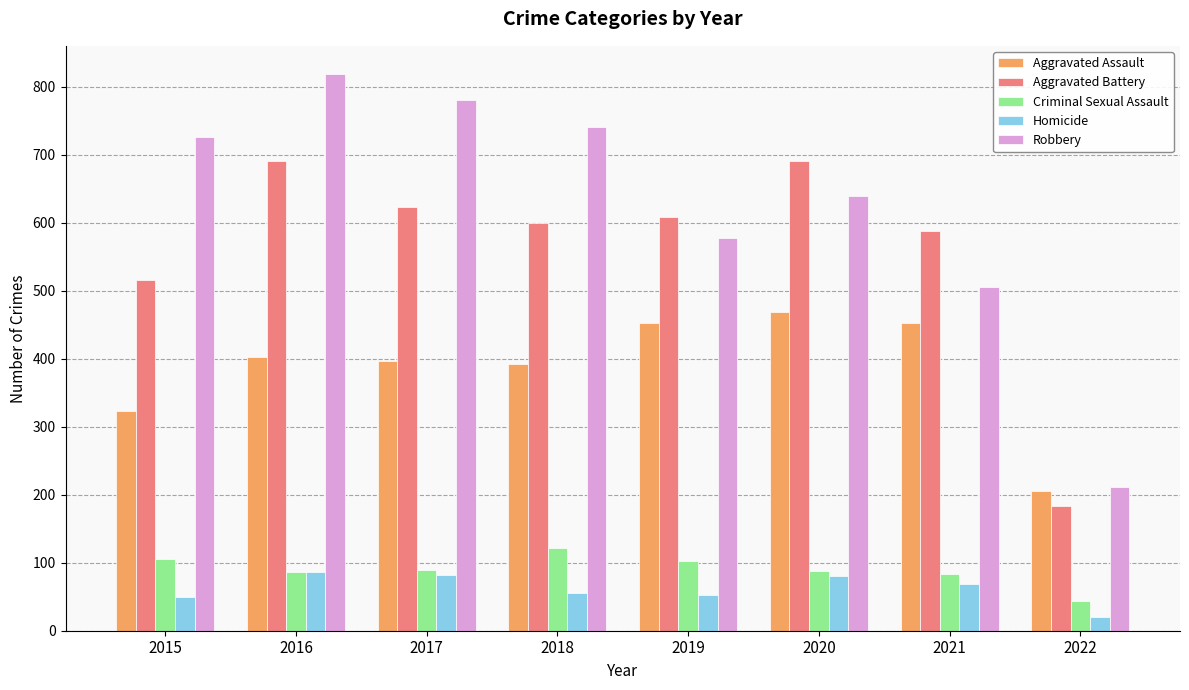

True or false: Aggravated Battery has a value of 184 at 2022.

True